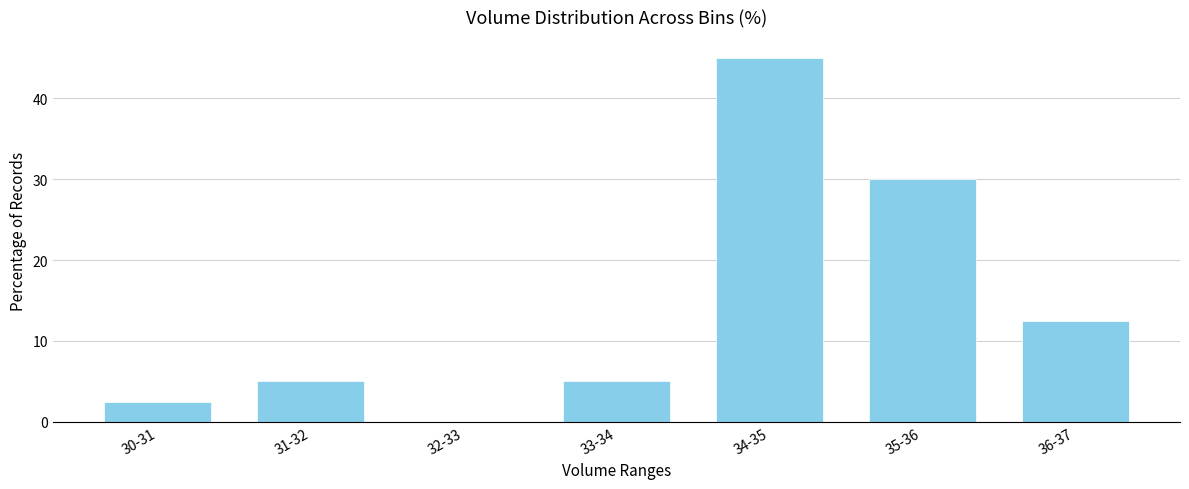

Reading left to right, extract all data points from this chart.

30-31=2.5	31-32=5.0	32-33=0.0	33-34=5.0	34-35=45.0	35-36=30.0	36-37=12.5